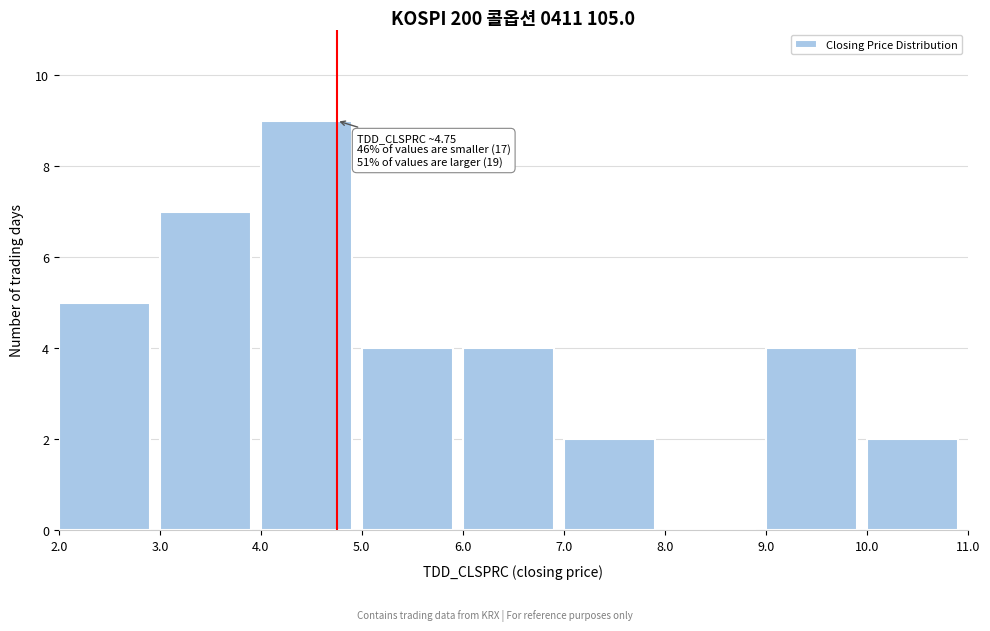

Which range on the x-axis has the tallest bar?

4.0 to 5.0